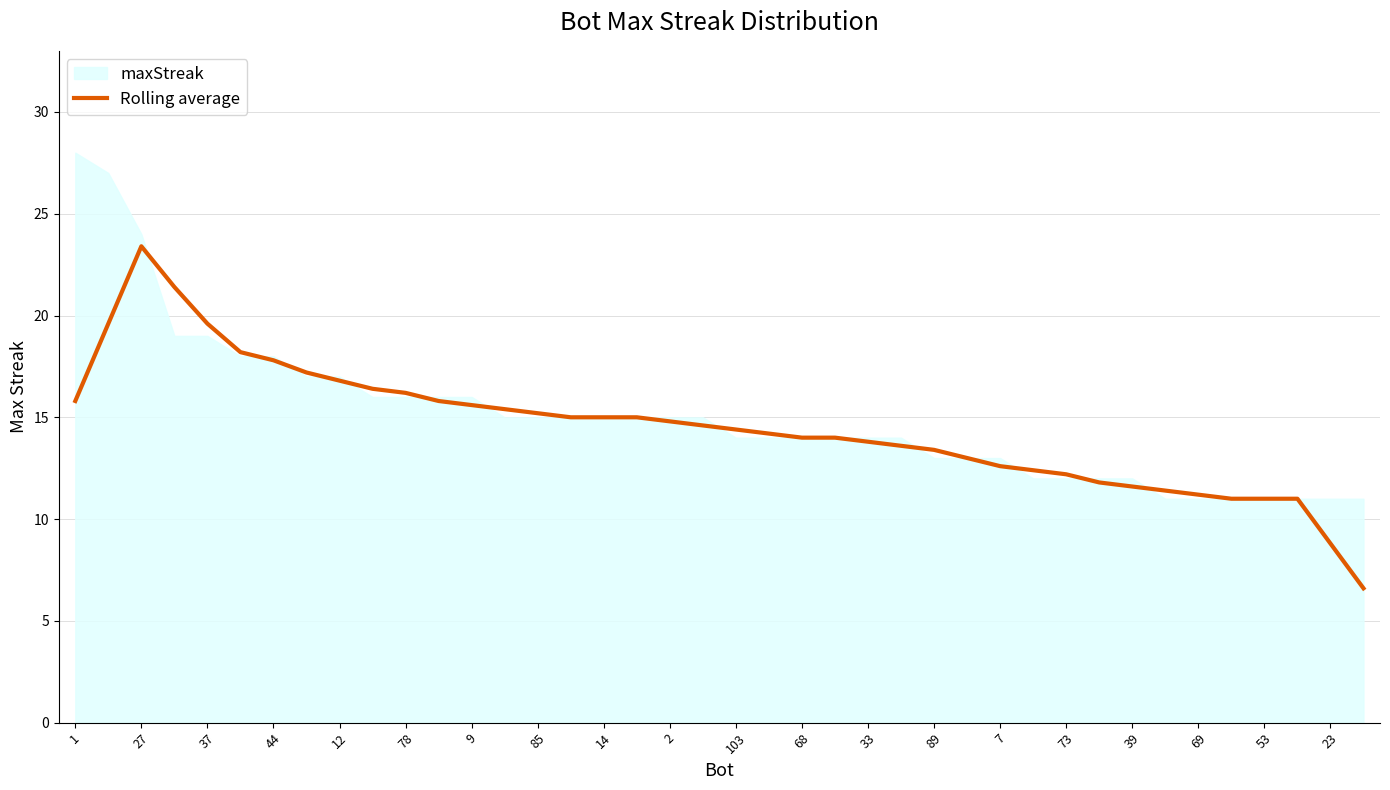

The value of Rolling average at 44 is 17.8. True or false?

True